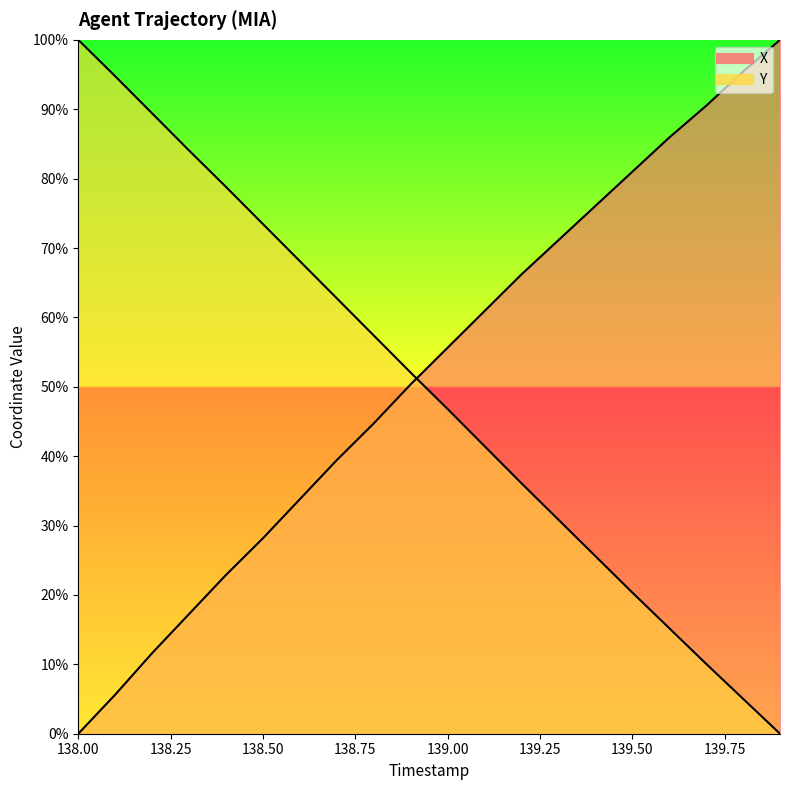

What value does the X series have at 139.0?

55.6